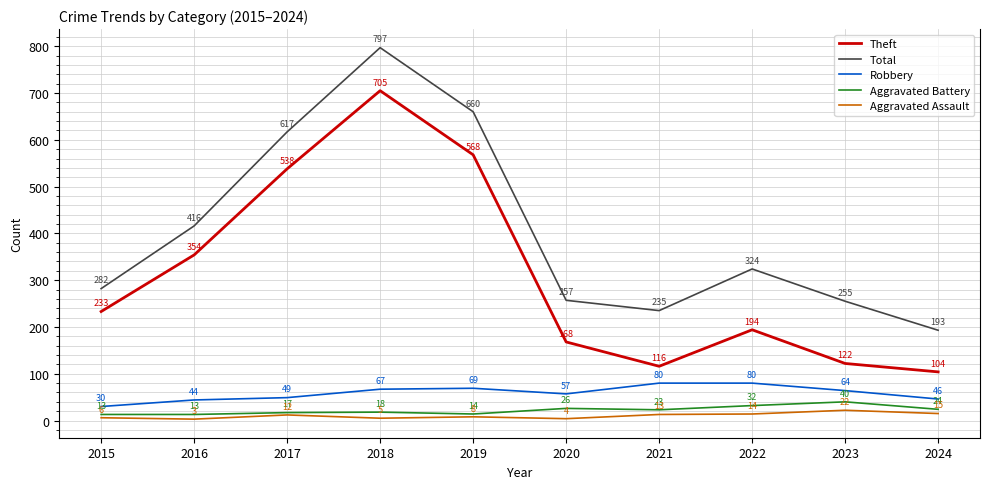

Is it true that Total equals 193 at 2024?

True